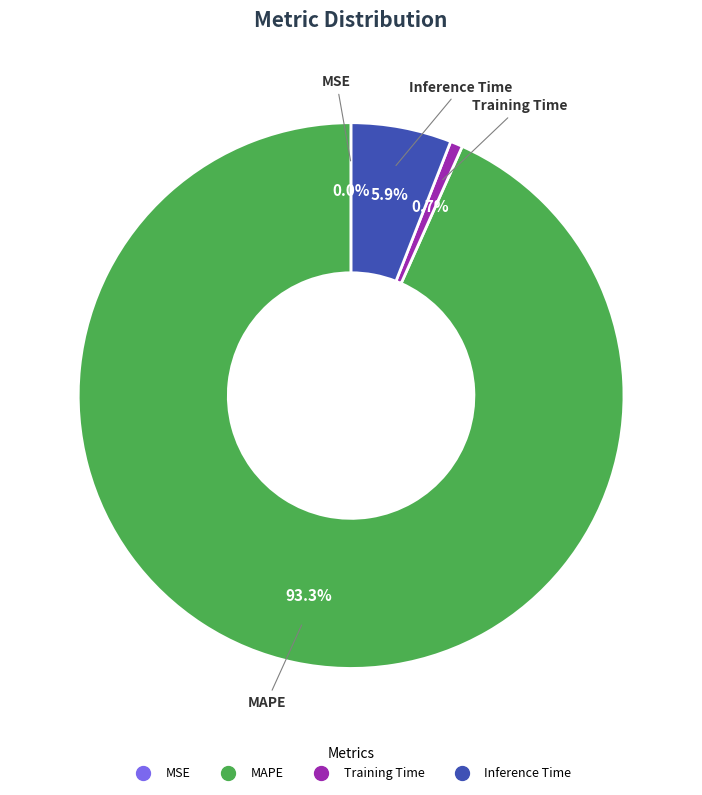

Is MAPE the majority of the pie?

Yes